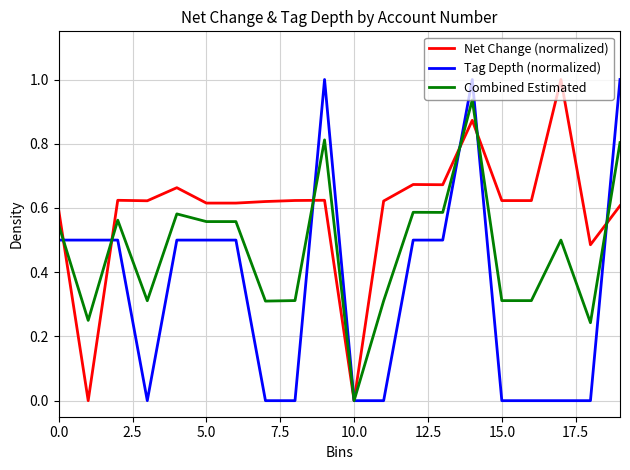

What is the maximum value shown in the chart?

1.0